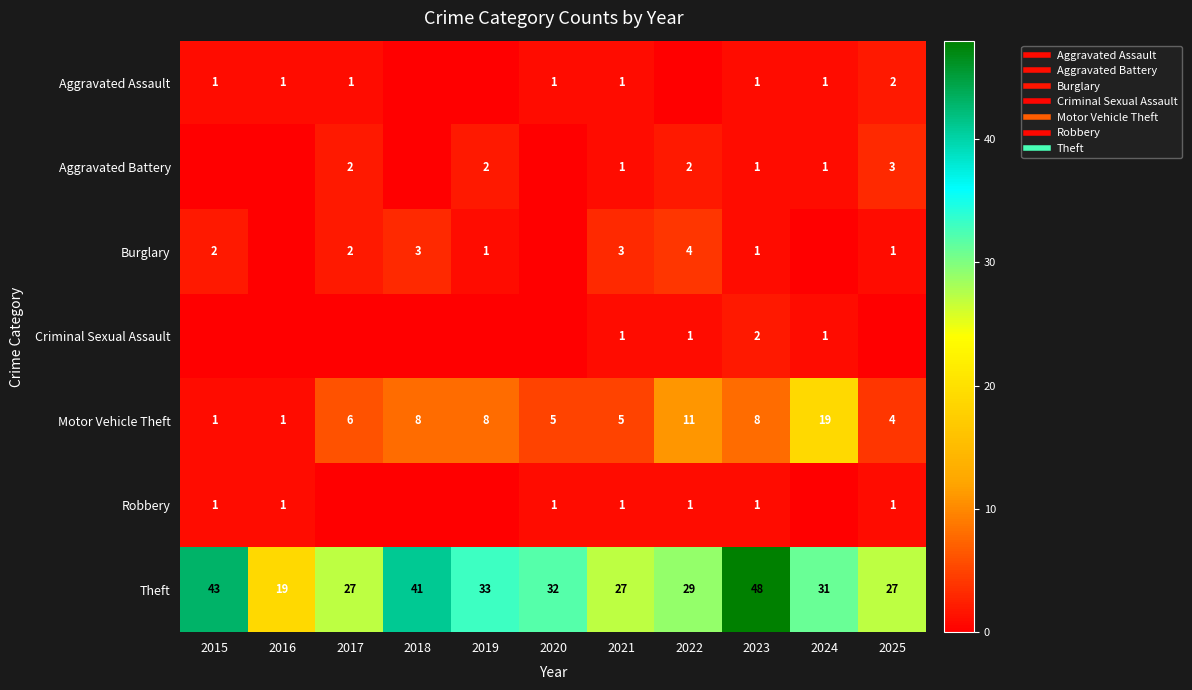

What is the spread (max minus min) of values at 2021?

26